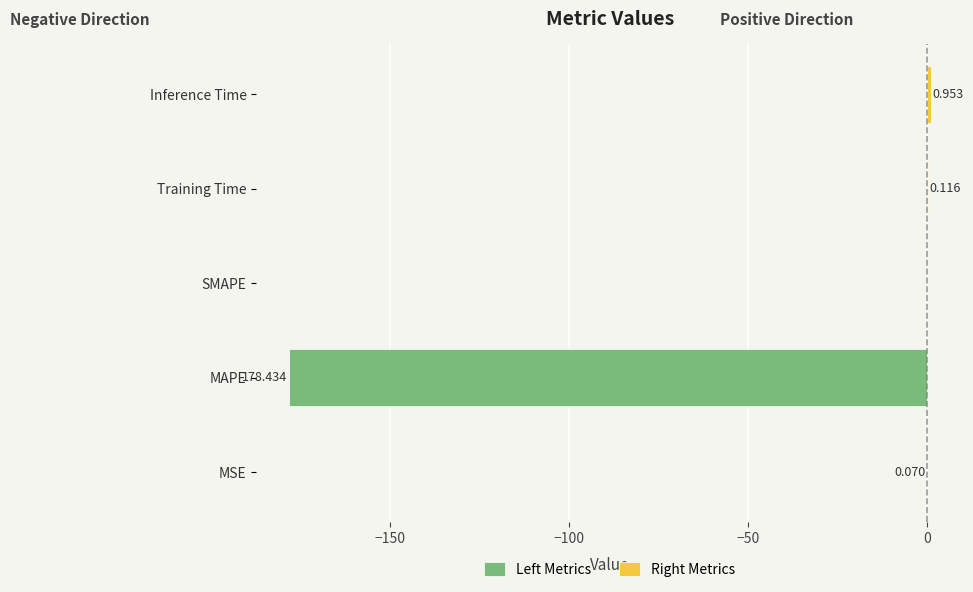

Reading left to right, what are all the values shown in this chart?

MSE=0.1	MAPE=178.4	SMAPE=0.0	Training Time=0.1	Inference Time=1.0